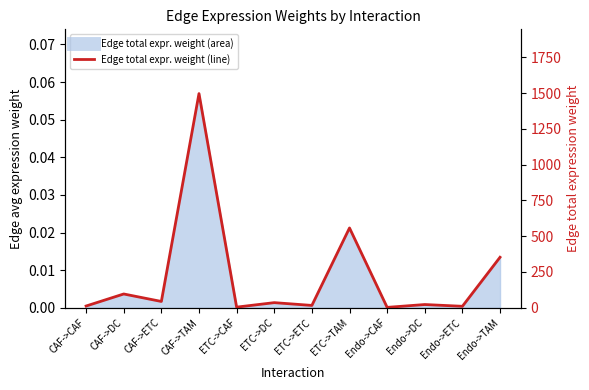

Which has a higher value, Endo->TAM or ETC->DC?

Endo->TAM